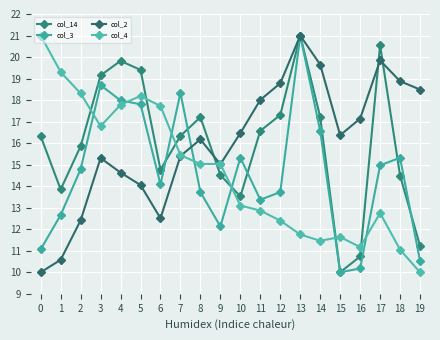

How many interior local peaks does the col_2 series have?

4